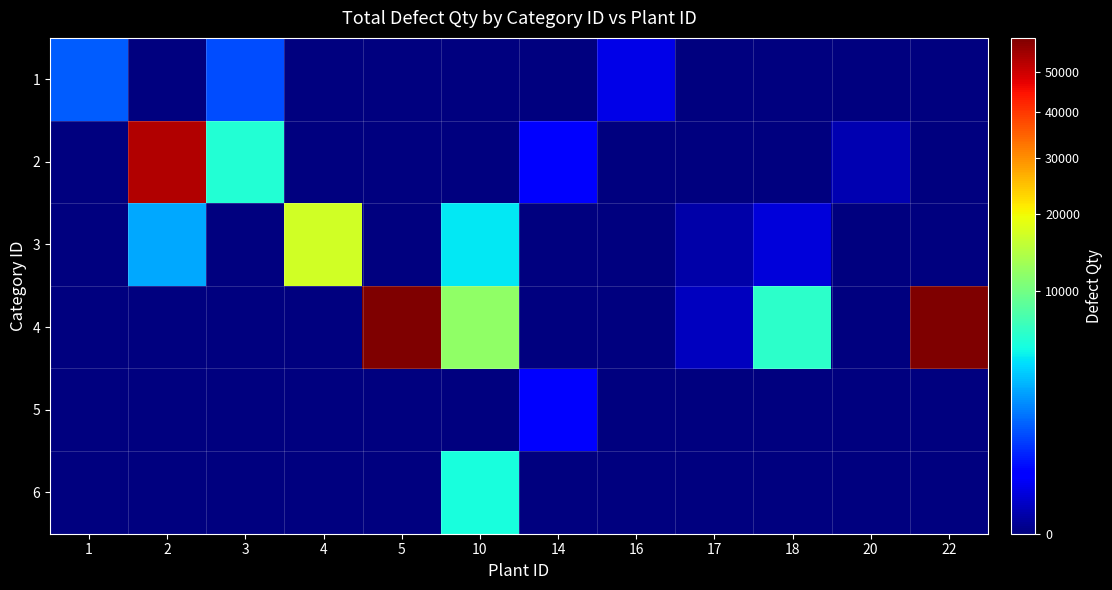

Which series has the largest range (max minus min)?

4